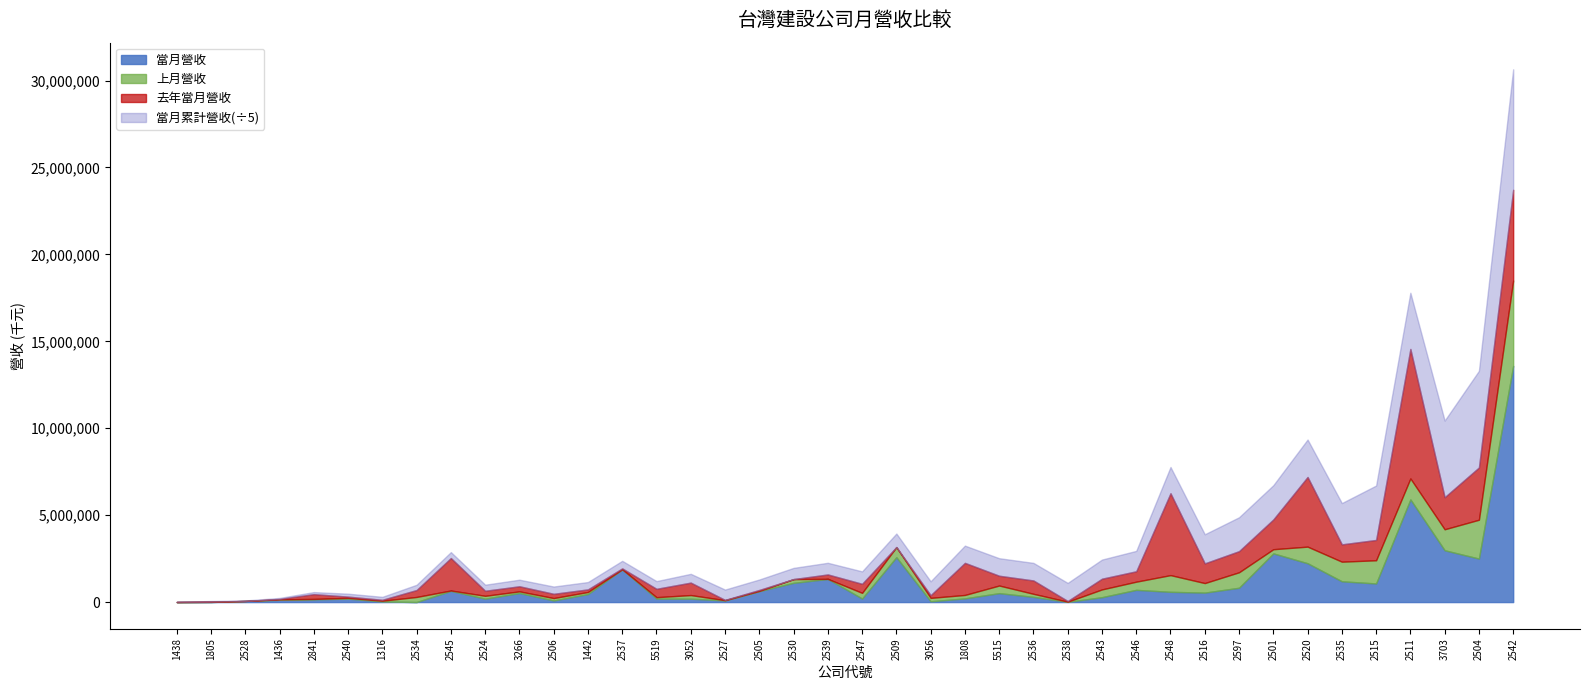

At which category does 上月營收 reach its first local valley?

1438